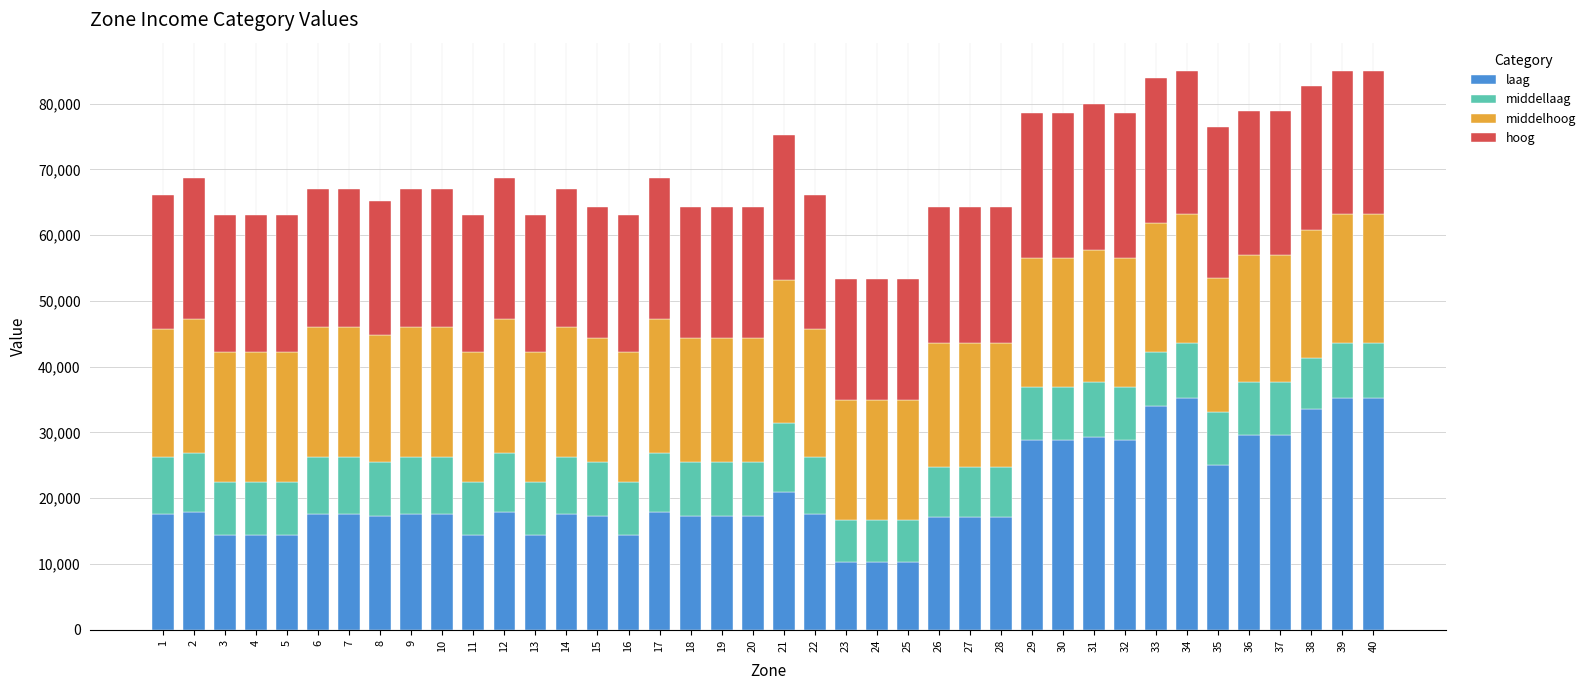

At which label does laag first exceed 17531?

1